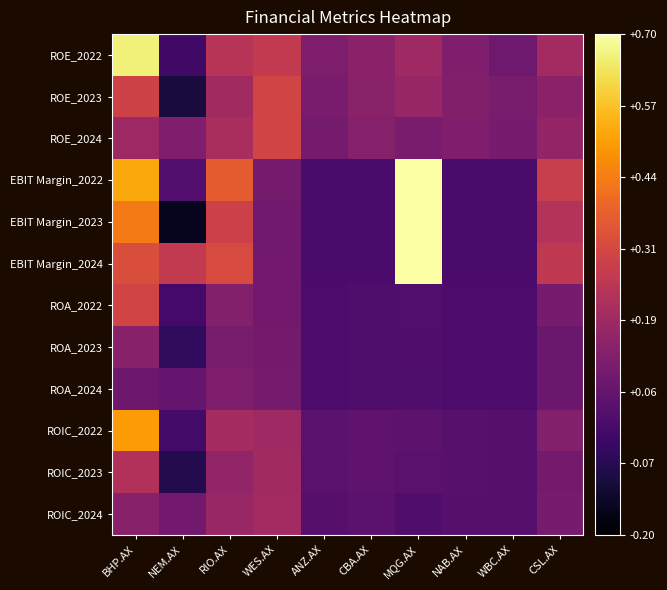

Rank the series at RIO.AX from lowest to highest value.

ROA_2023, ROA_2024, ROA_2022, ROIC_2023, ROIC_2024, ROE_2023, ROIC_2022, ROE_2024, ROE_2022, EBIT Margin_2023, EBIT Margin_2024, EBIT Margin_2022